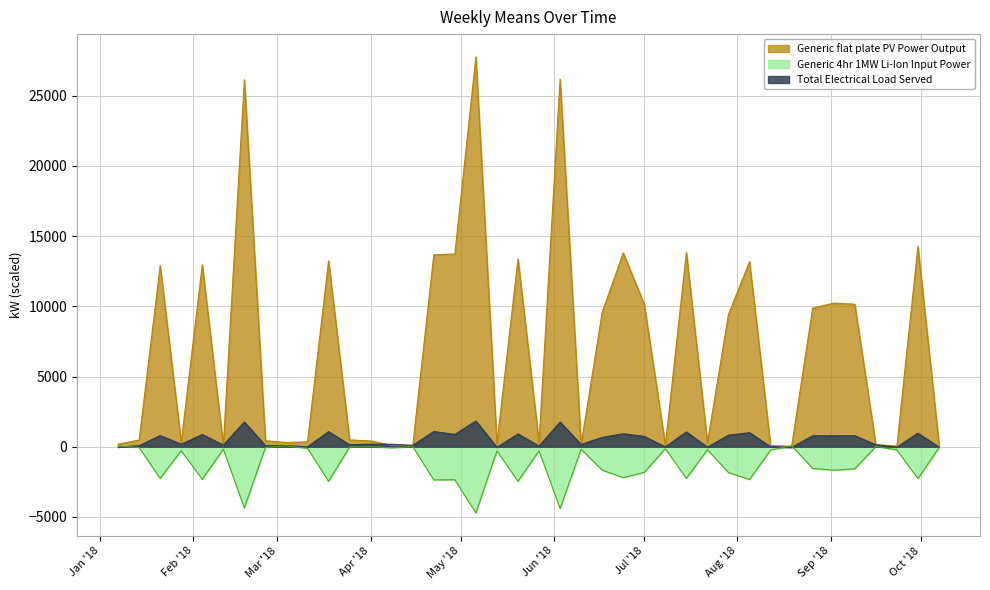

What is the value of the 11th point from the left?

13234.3